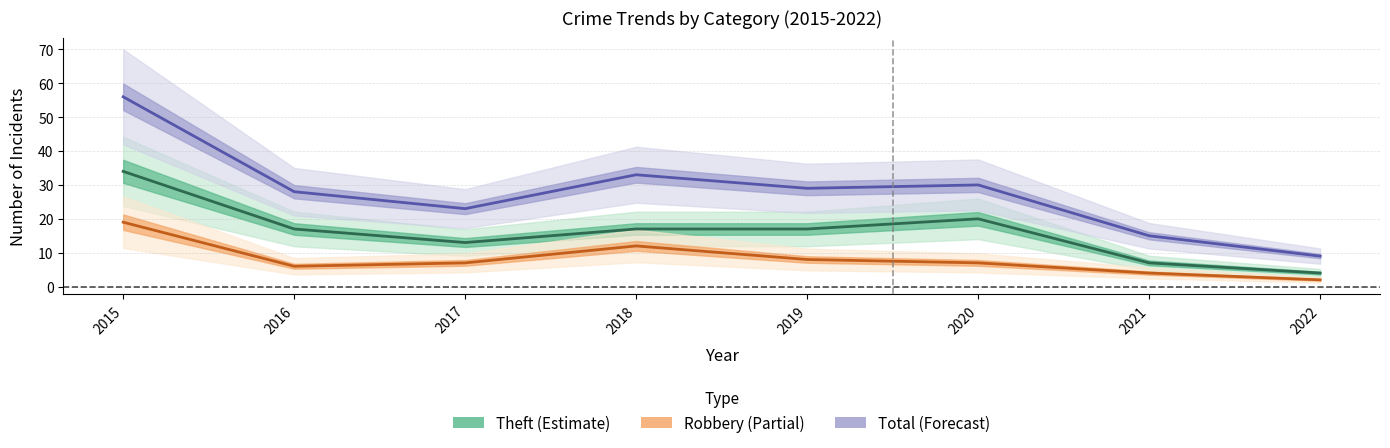

What is the value of the Theft point at the 5th from the left?

17